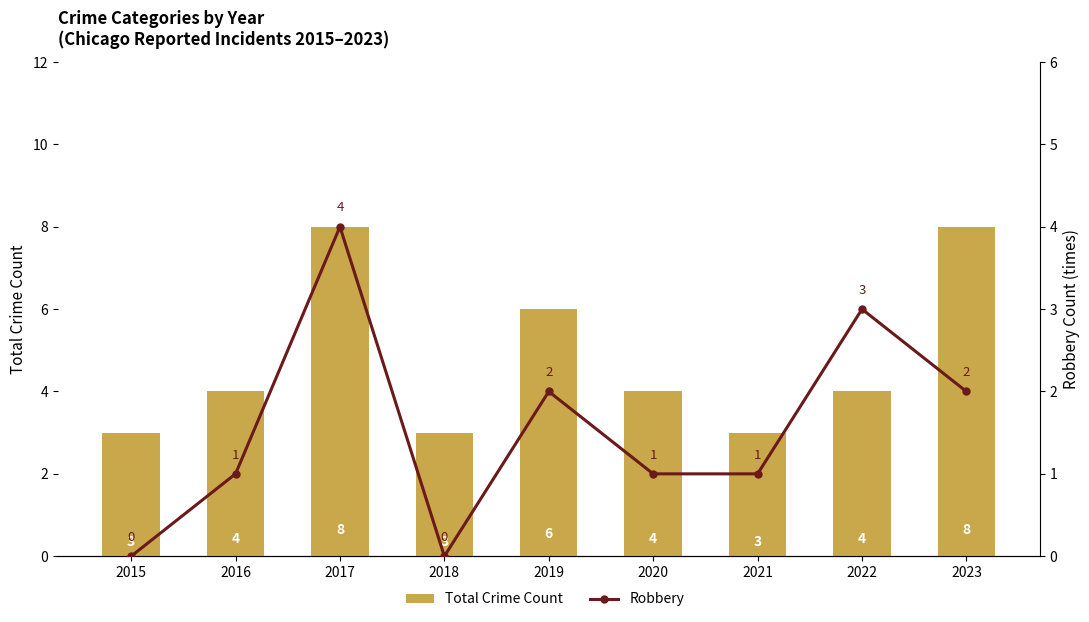

Is it true that Total Crime Count equals 6 at 2016?

False